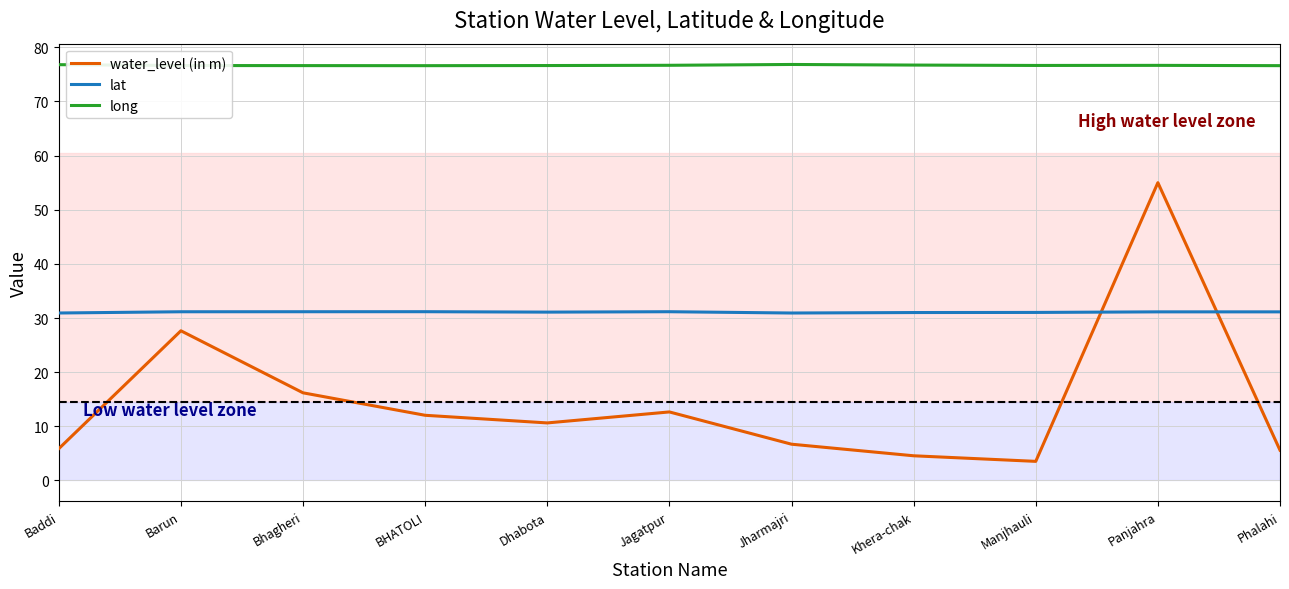

At Manjhauli, list the series in order from largest to smallest.

long, lat, water_level (in m)